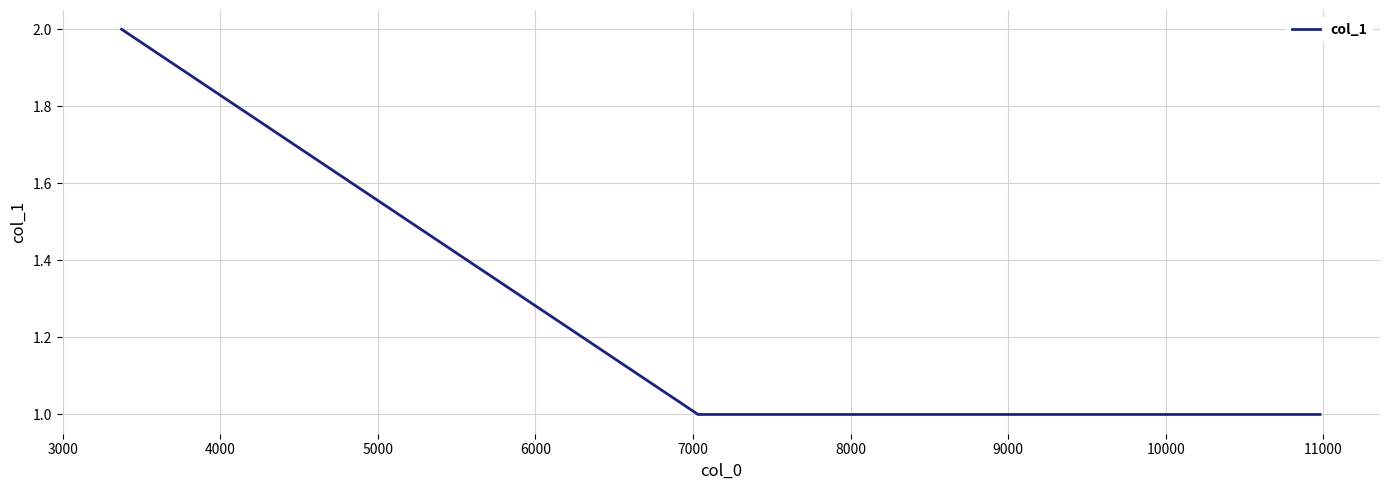

Reading right to left, what are all the values shown in this chart?

1	1	2